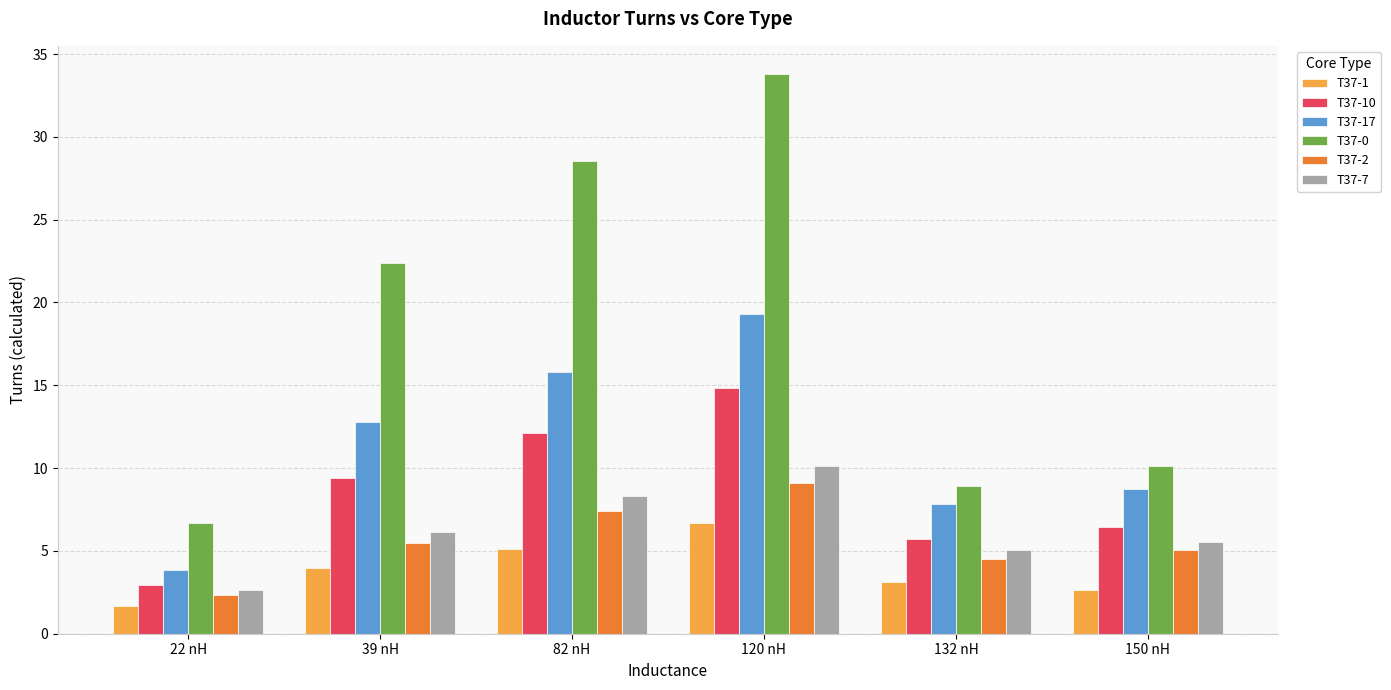

What position from the right is 82 nH?

4